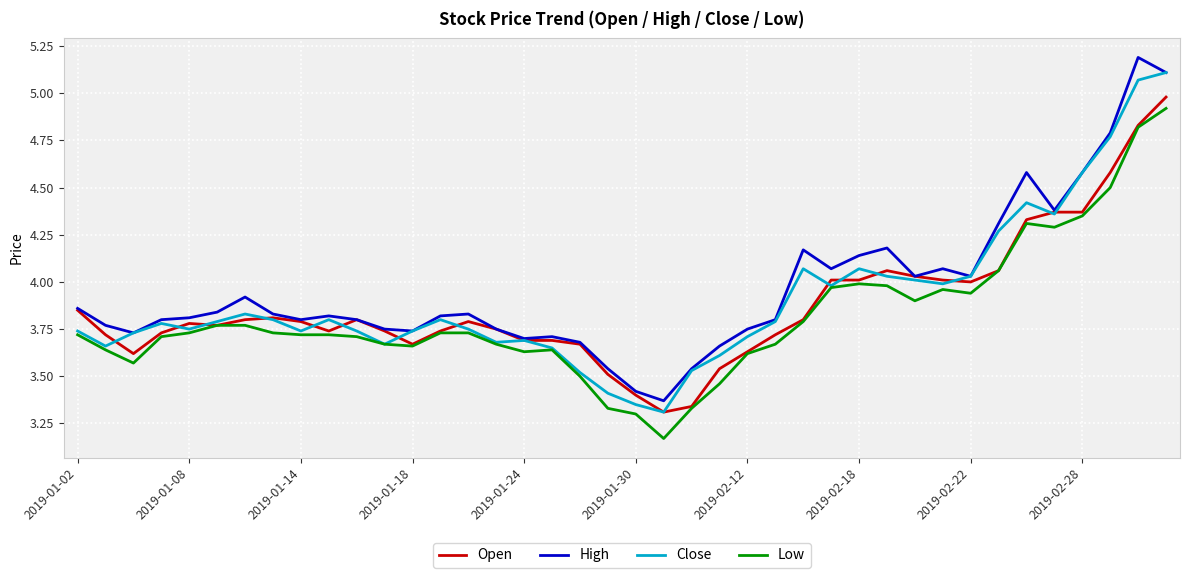

How many distinct data groups are displayed?

4